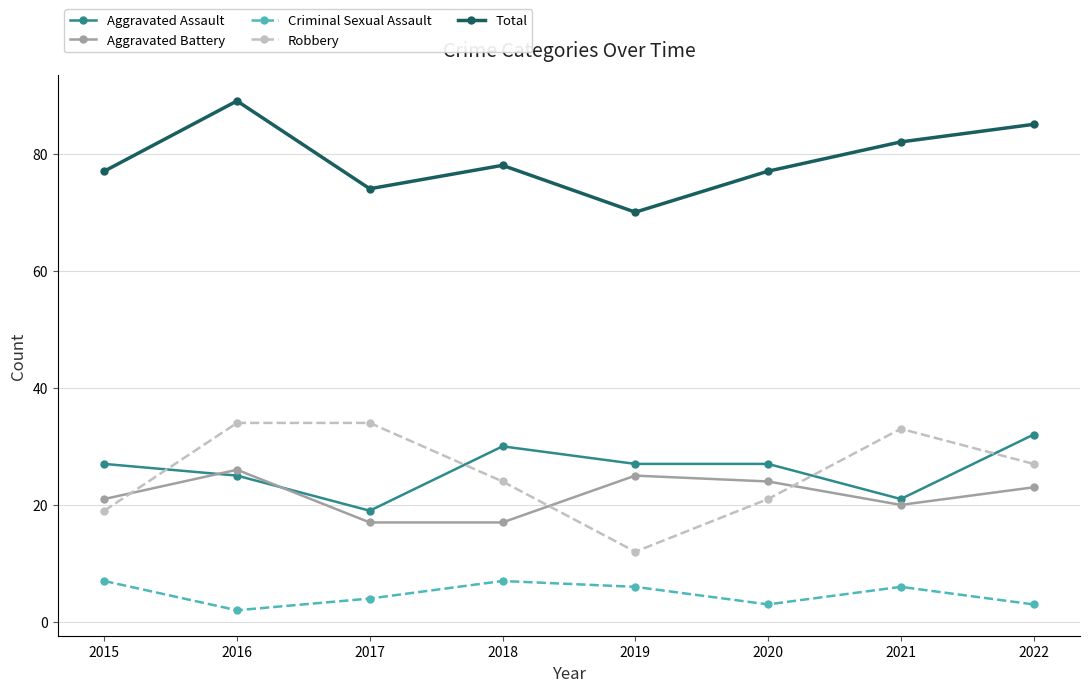

At which category does Total reach its first local peak?

2016